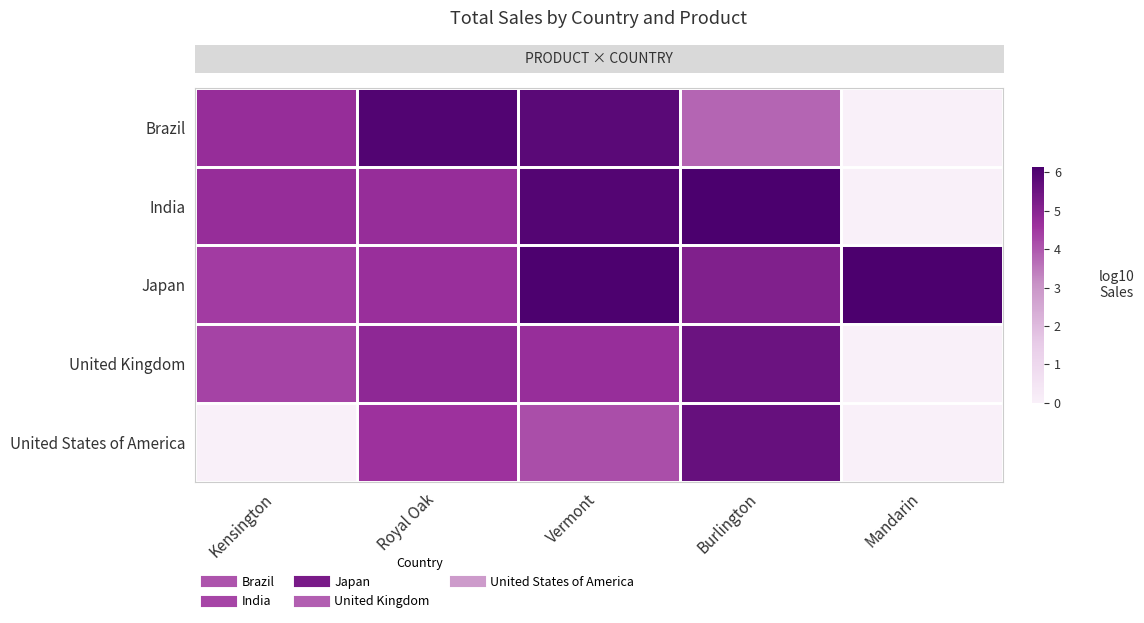

Which label corresponds to the smallest value in the chart?

Mandarin